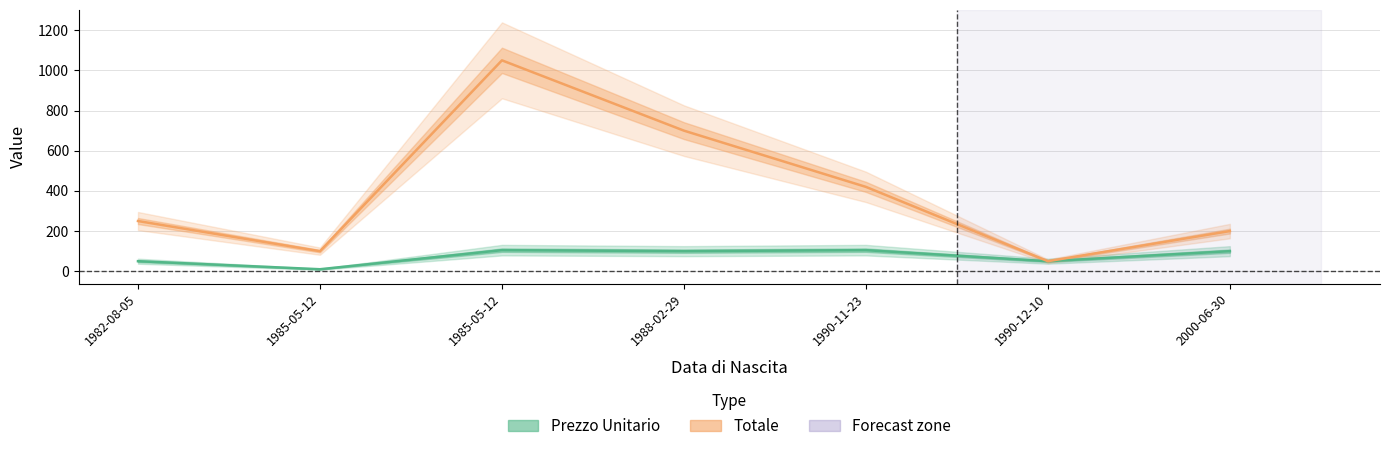

Between 1990-12-10 and 1985-05-12, which is larger?

1990-12-10